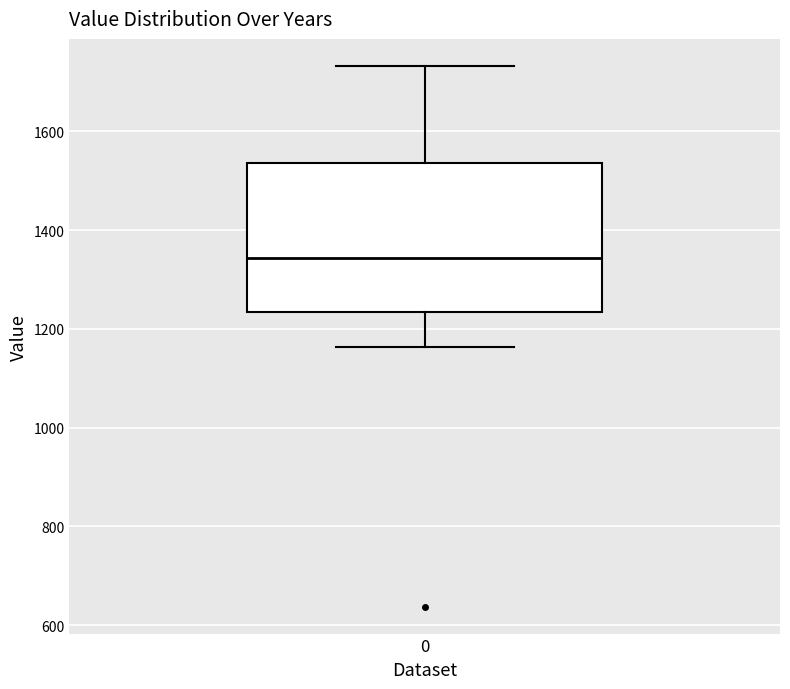

Transcribe this box plot: give where the median line is, the range the box spans, and where the two whiskers end, as read against the y-axis. The values are not printed on the chart, so give them approximately, as read against the axis.

median 1340, box 1240 to 1540, whiskers 1160 to 1740